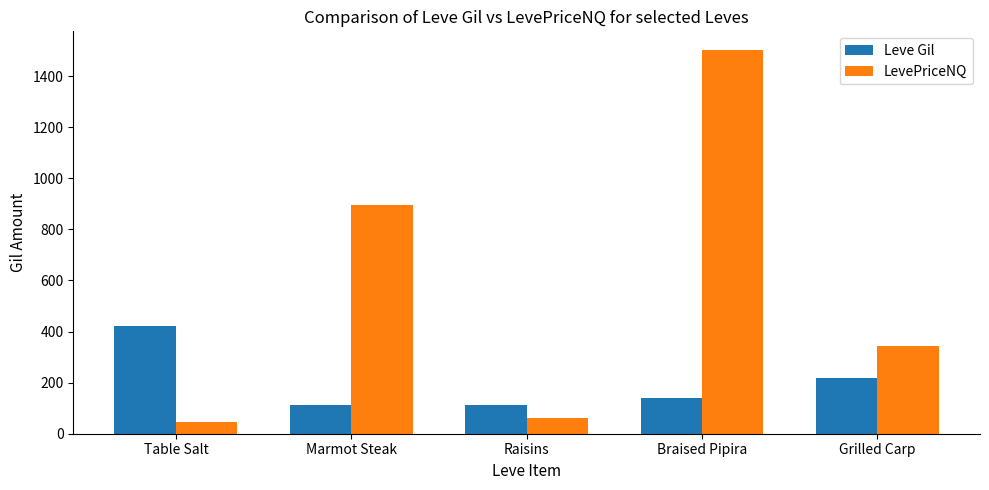

What is the spread (max minus min) of values at Marmot Steak?

781.0